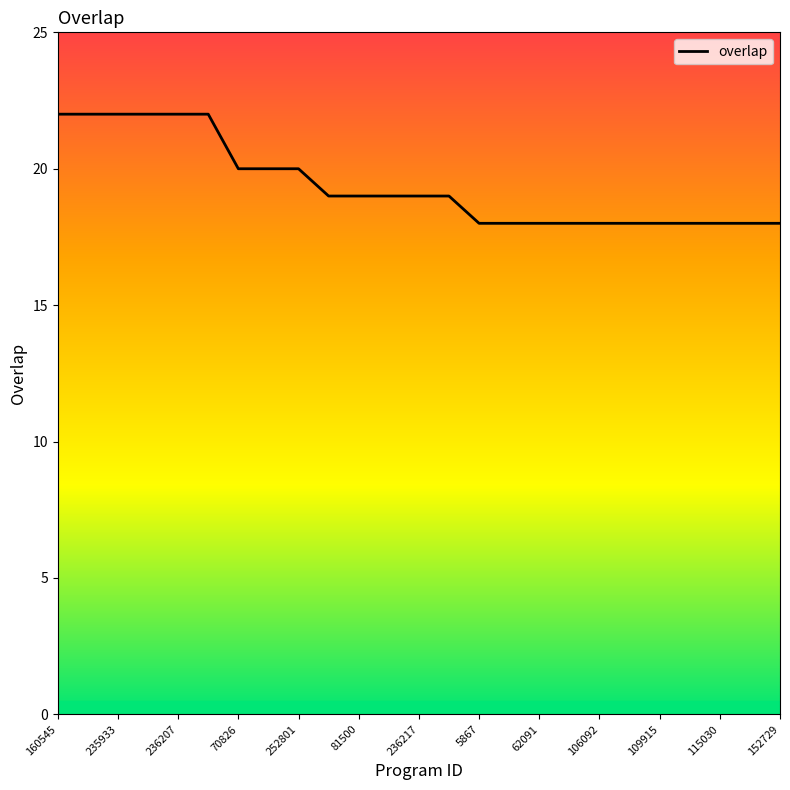

Count the number of data series in this chart.

1